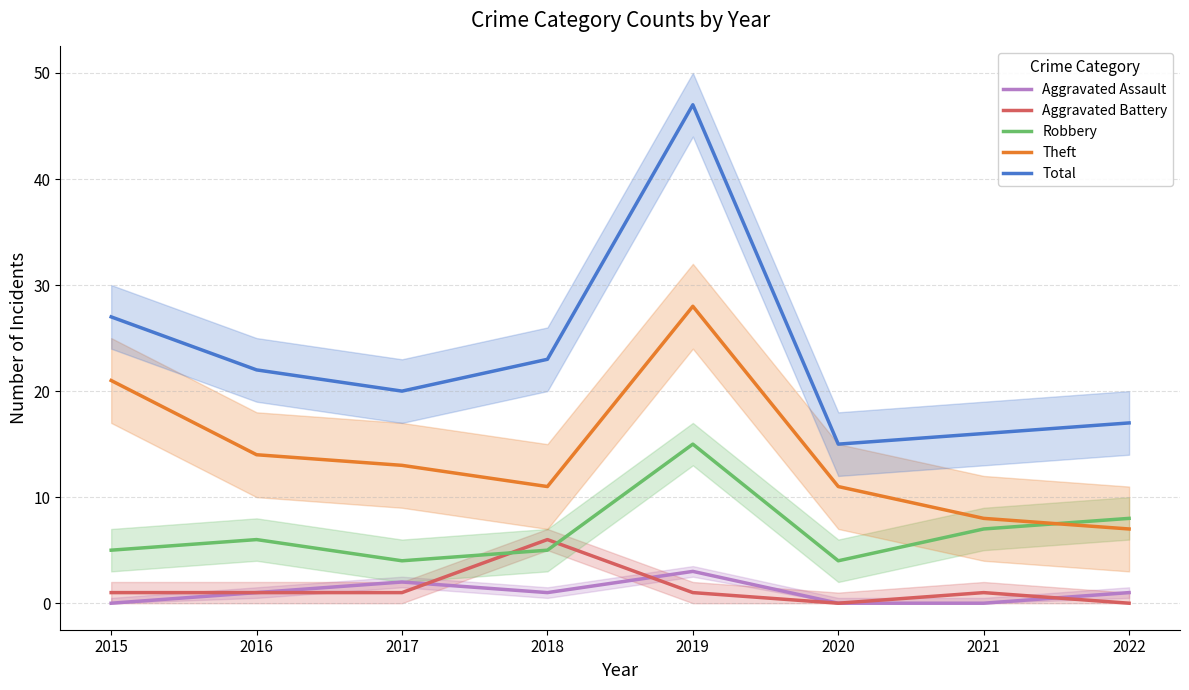

What is the maximum value shown in the chart?

47